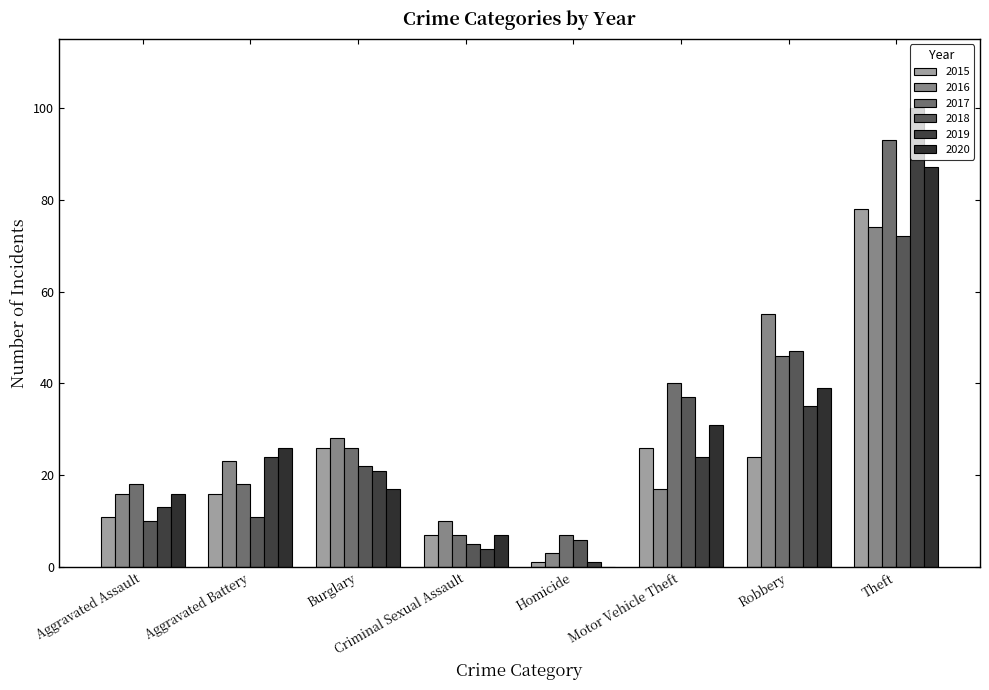

What are all the series names shown in the legend?

2015, 2016, 2017, 2018, 2019, 2020